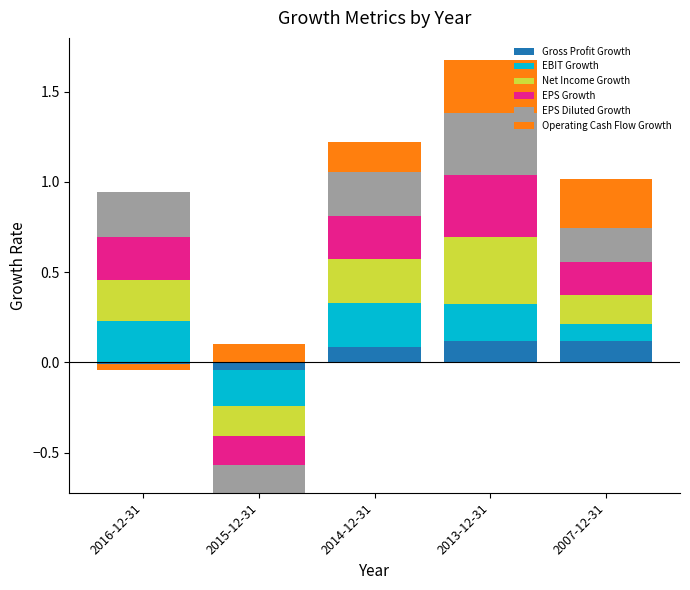

Which series changed the most between 2016-12-31 and 2014-12-31?

Operating Cash Flow Growth